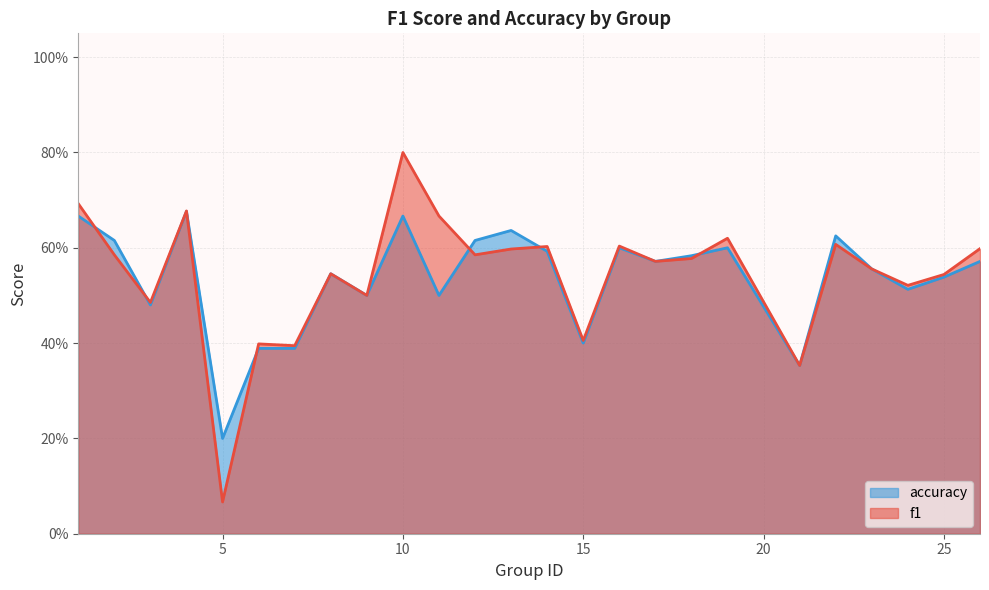

Which has a higher value, 21 or 24?

24